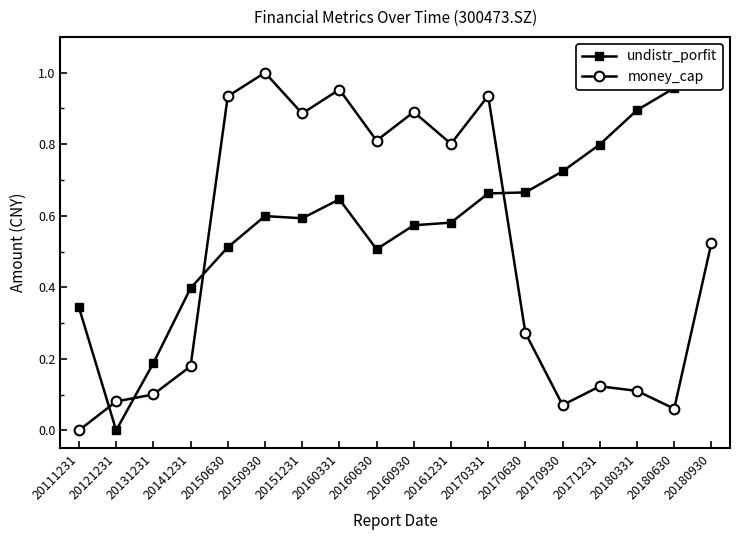

List the labels in order of money_cap value, largest first.

20150930, 20160331, 20170331, 20150630, 20160930, 20151231, 20160630, 20161231, 20180930, 20170630, 20141231, 20171231, 20180331, 20131231, 20121231, 20170930, 20180630, 20111231